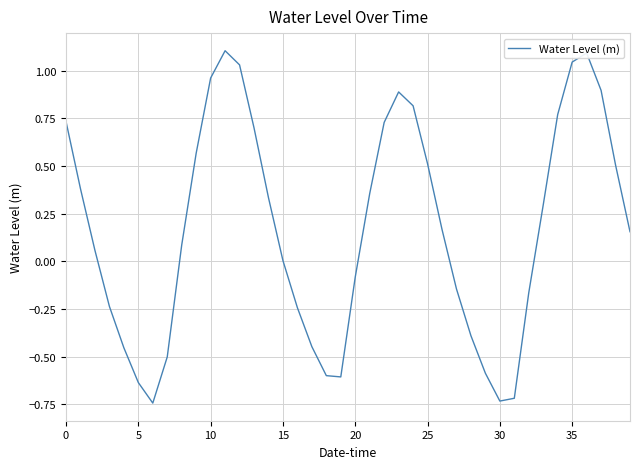

How many lines are shown in the chart?

1